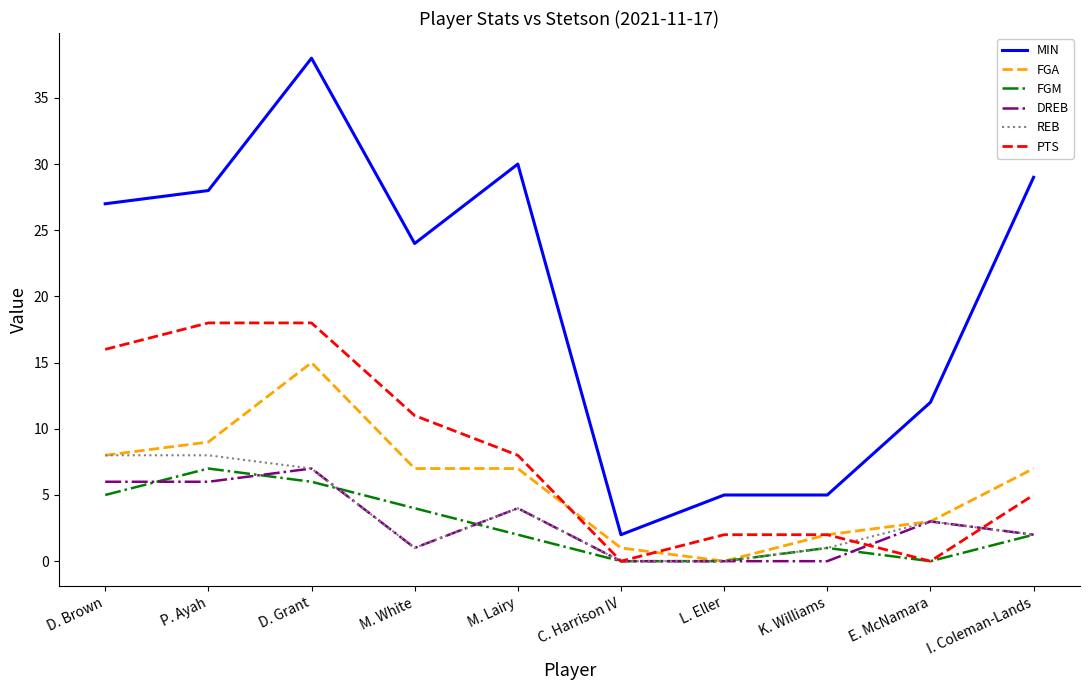

How many lines are shown in the chart?

6